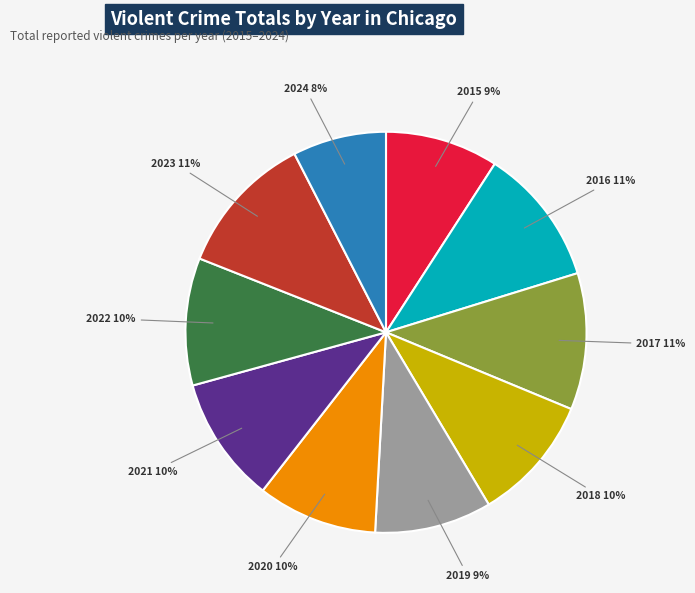

To the nearest percent, what percentage of the pie is 2022?

10%